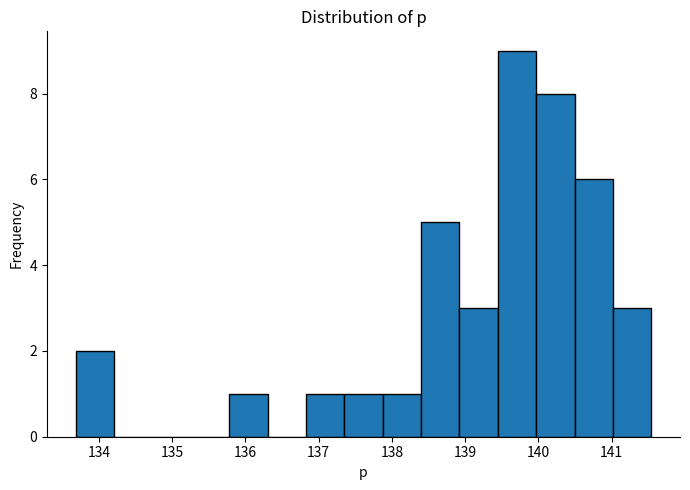

Which range on the x-axis has the tallest bar?

139.4 to 140.0